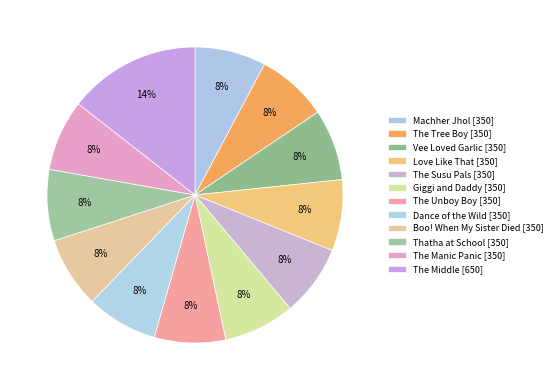

Count the number of slices in the pie.

12